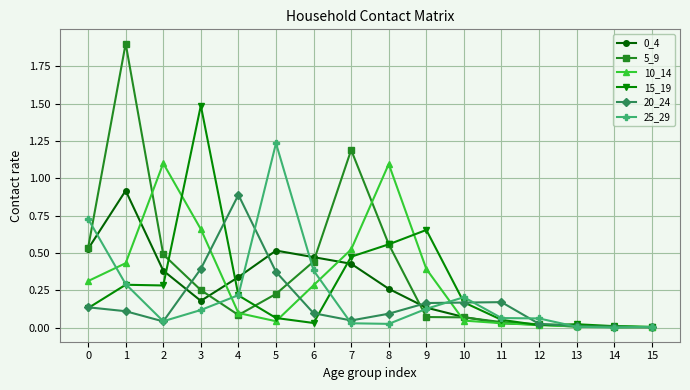

What is the total value across all series at 3?

3.1